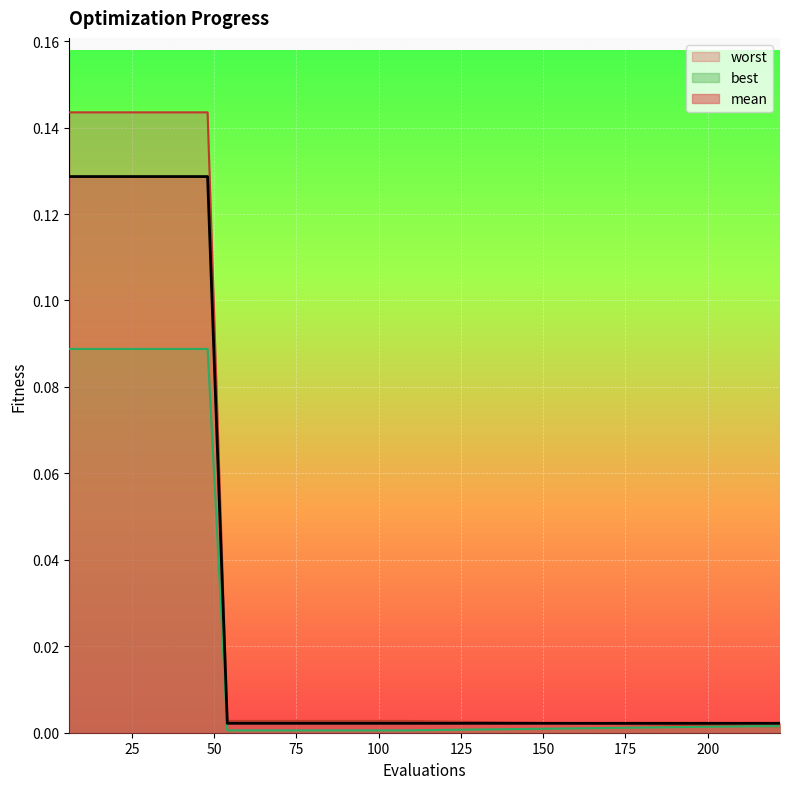

Reading left to right, what are all the values shown in this chart?

mean: 0.1	0.1	0.1	0.1	0.1	0.1	0.1	0.1	0.0	0.0	0.0	0.0	0.0	0.0	0.0	0.0	0.0	0.0	0.0	0.0
best: 0.1	0.1	0.1	0.1	0.1	0.1	0.1	0.1	0.0	0.0	0.0	0.0	0.0	0.0	0.0	0.0	0.0	0.0	0.0	0.0
worst: 0.1	0.1	0.1	0.1	0.1	0.1	0.1	0.1	0.0	0.0	0.0	0.0	0.0	0.0	0.0	0.0	0.0	0.0	0.0	0.0